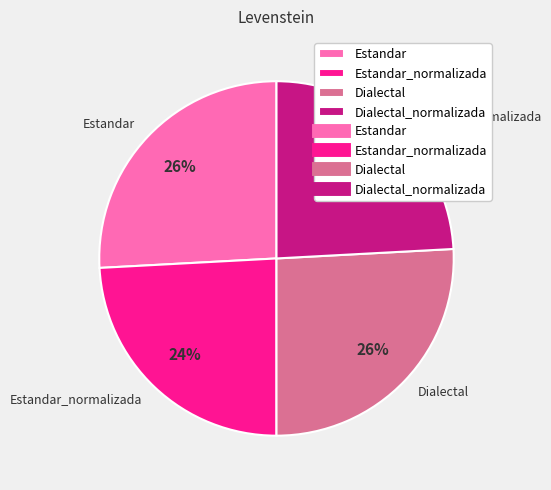

How many slices are in this pie chart?

4